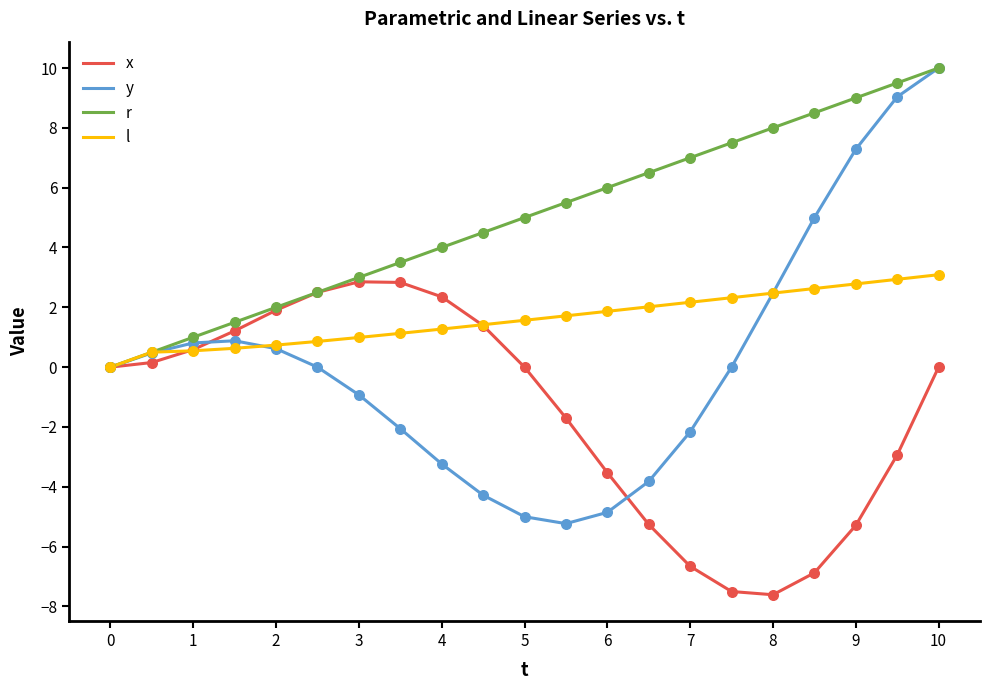

Which series has the largest total across all categories?

r